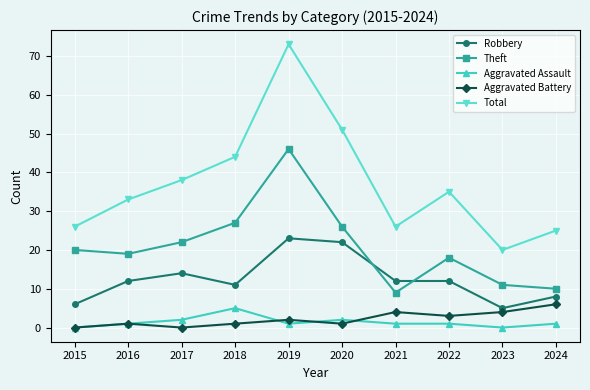

How many interior local peaks does the Aggravated Battery series have?

3